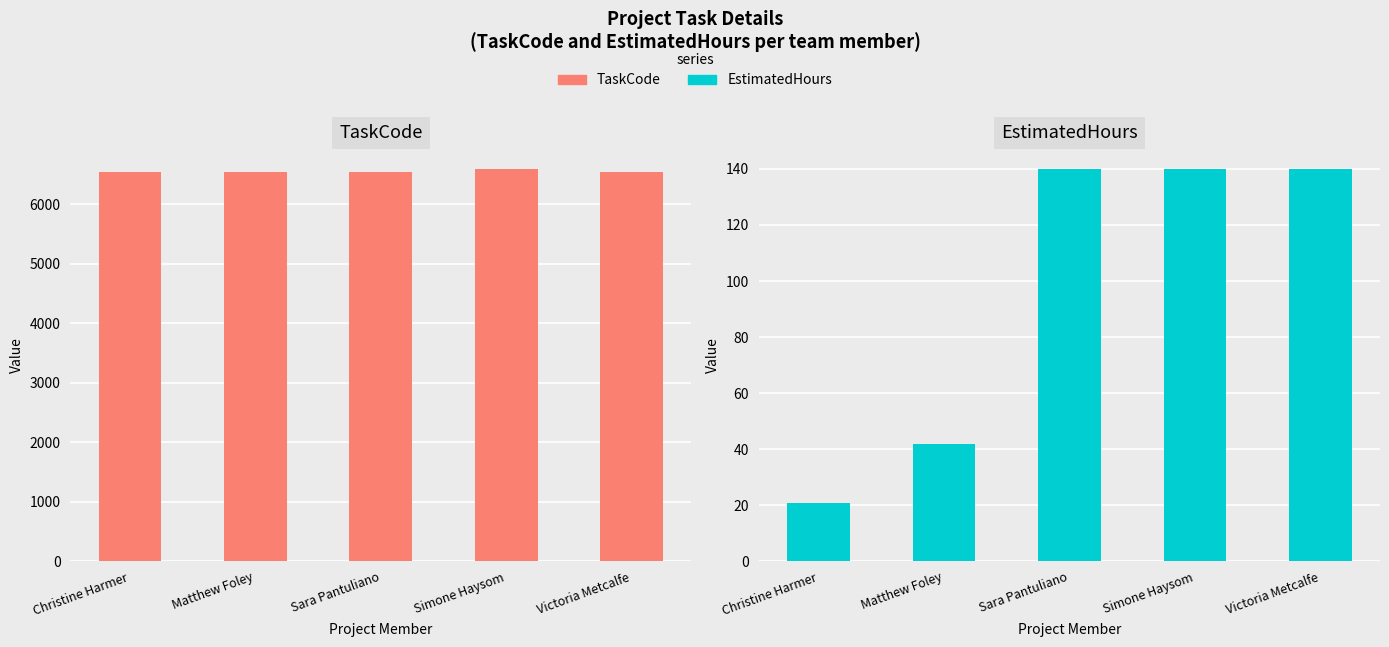

Between Sara Pantuliano and Victoria Metcalfe, which series saw the biggest shift?

TaskCode